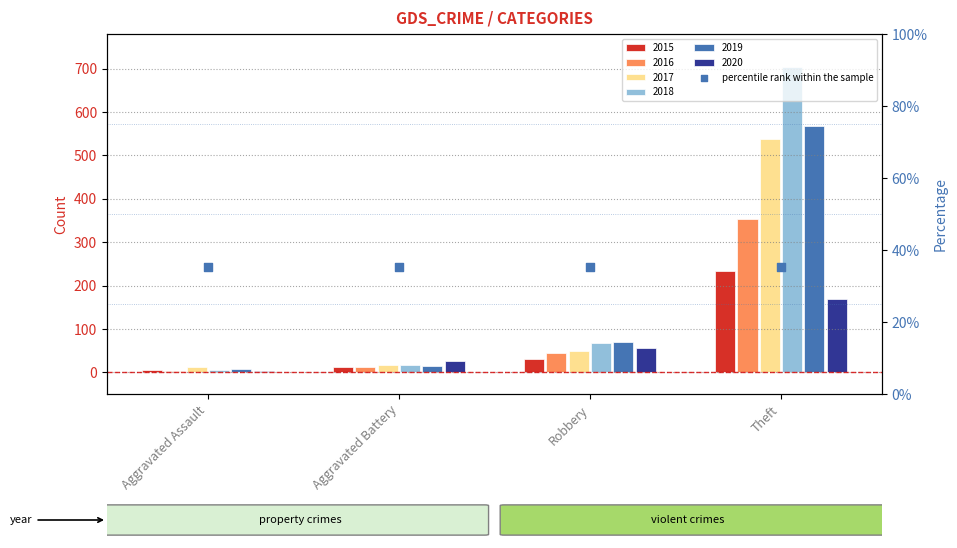

What is the total value across all series at Aggravated Battery?

101